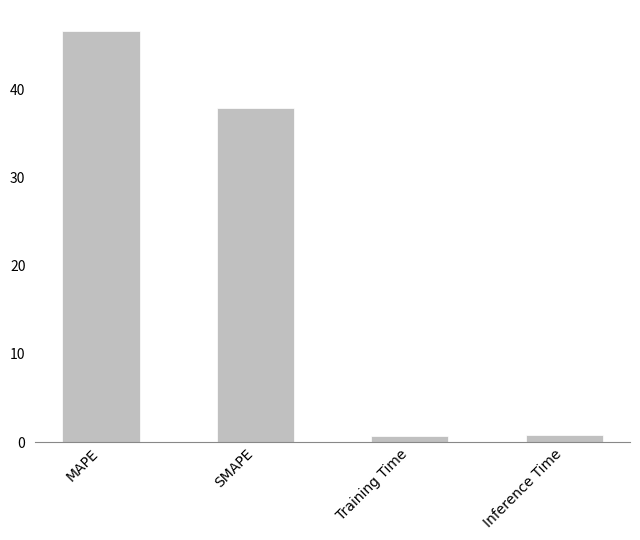

True or false: the data shows 46.7 at MAPE.

True